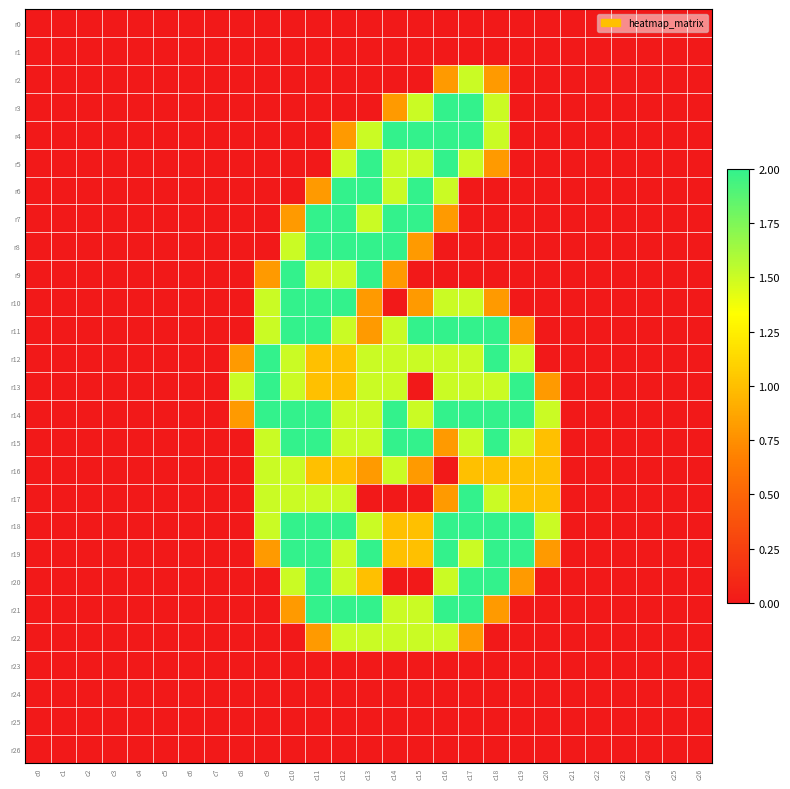

At how many categories does at least one series exceed 0?

13